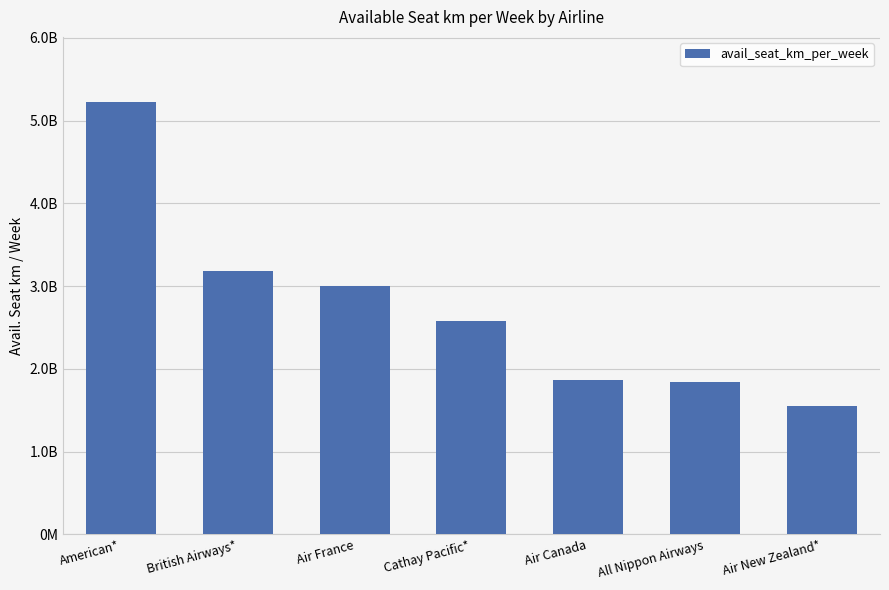

Does the chart contain any negative values?

No